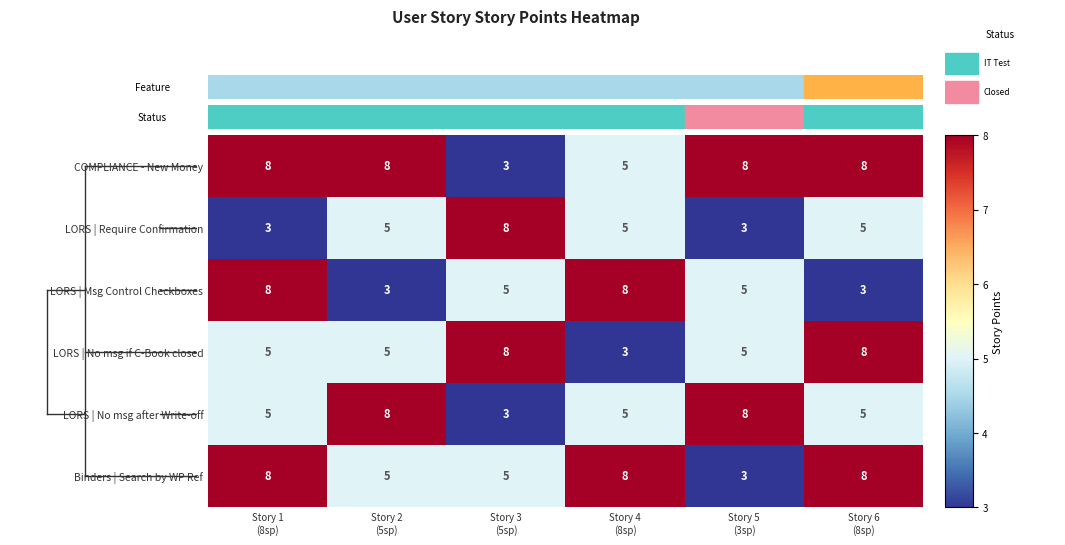

What is the sum of all Binders | Search by WP Ref values?

37